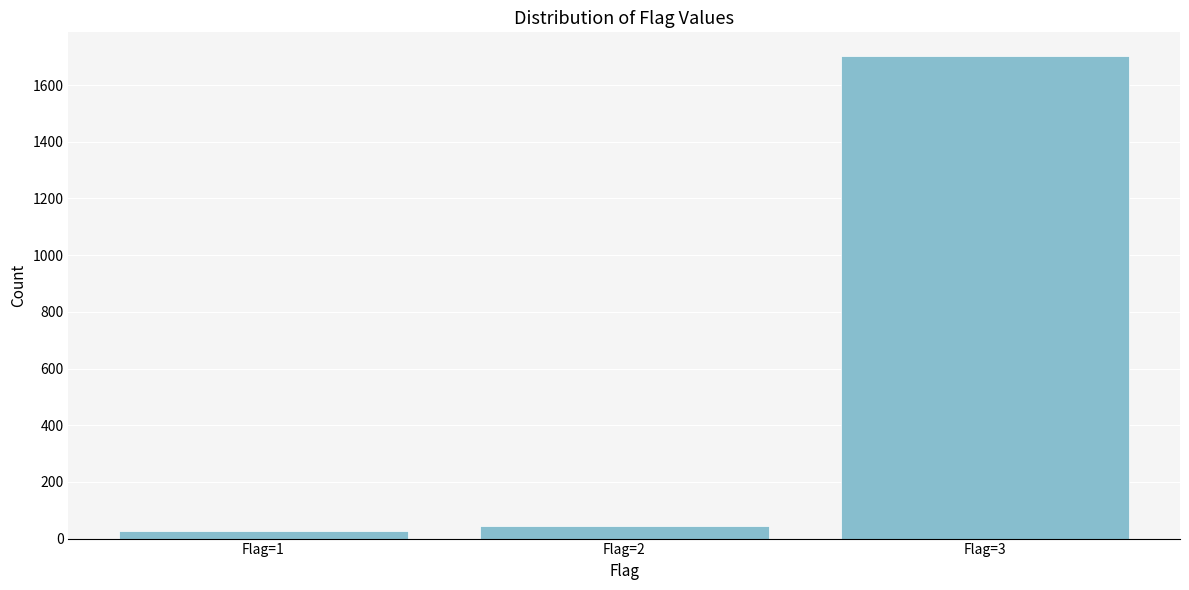

Reading left to right, extract all data points from this chart.

Flag=1=28	Flag=2=45	Flag=3=1701